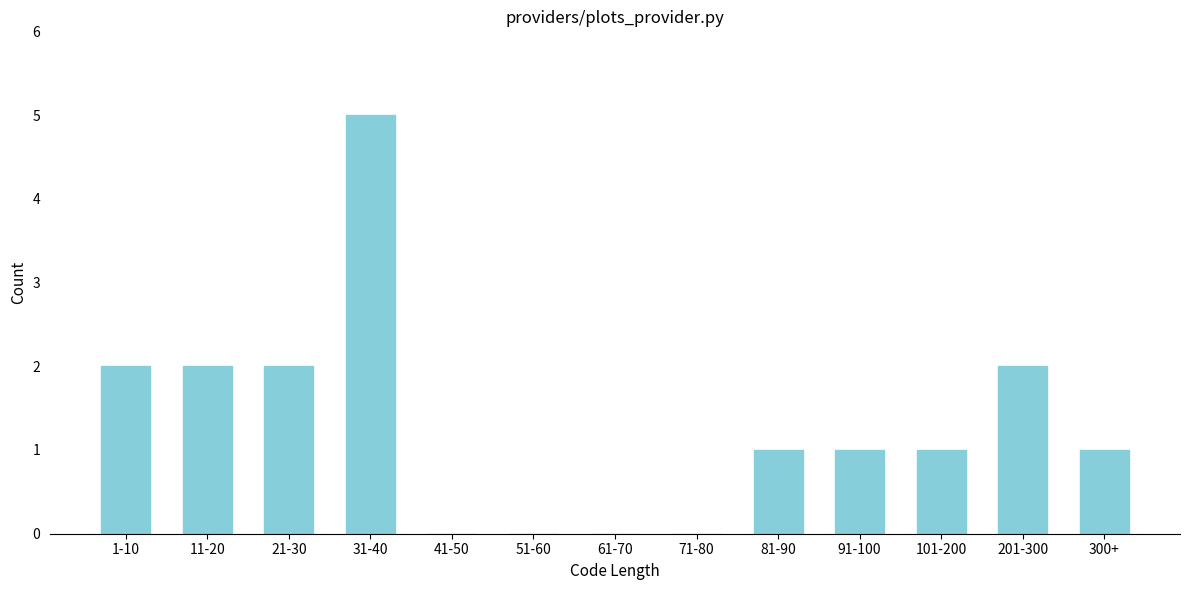

Reading right to left, transcribe all the data shown in this chart.

300+=1	201-300=2	101-200=1	91-100=1	81-90=1	71-80=0	61-70=0	51-60=0	41-50=0	31-40=5	21-30=2	11-20=2	1-10=2